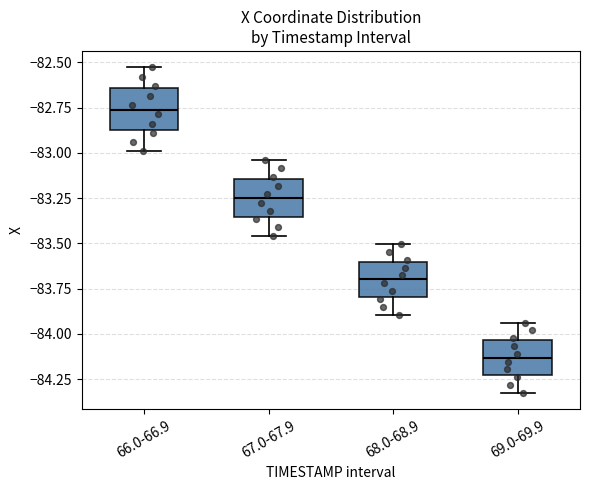

Reading left to right, transcribe this box plot: for each box, give where its median line is, the range the box spans, and where its two whiskers end, as read against the y-axis. The values are not printed on the chart, so give them approximately, as read against the axis.

66.0-66.9: median -82.75, box -82.90 to -82.65, whiskers -83.00 to -82.55
67.0-67.9: median -83.25, box -83.35 to -83.15, whiskers -83.45 to -83.05
68.0-68.9: median -83.70, box -83.80 to -83.60, whiskers -83.90 to -83.50
69.0-69.9: median -84.15, box -84.25 to -84.05, whiskers -84.35 to -83.95